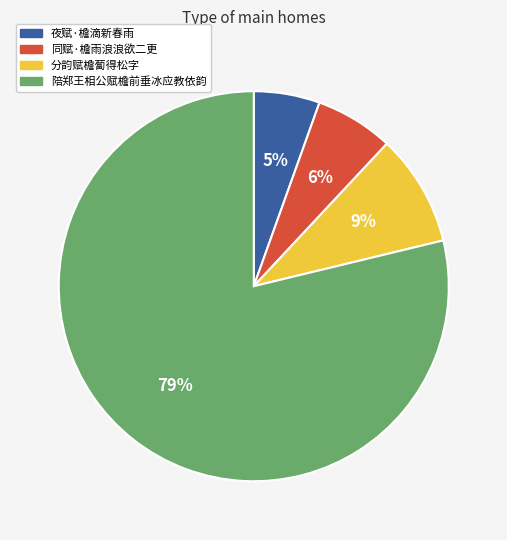

Is it true that 分韵赋檐蔔得松字 is 9% of the pie?

True